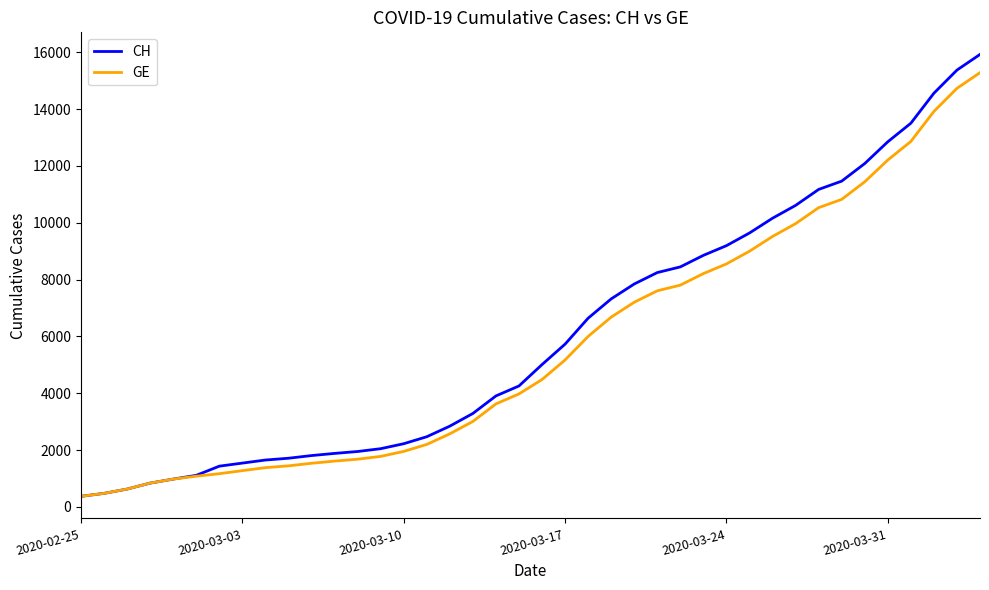

What is the lowest value of the GE series?

375